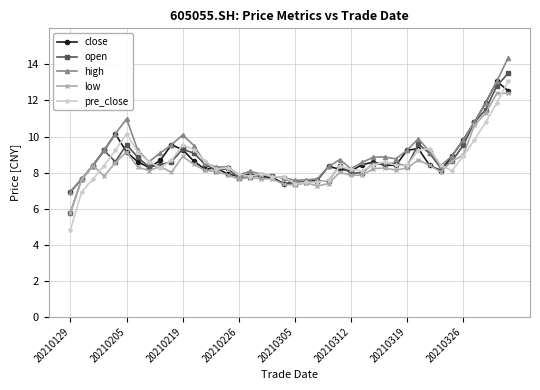

True or false: open has more than 0 interior local peaks.

True